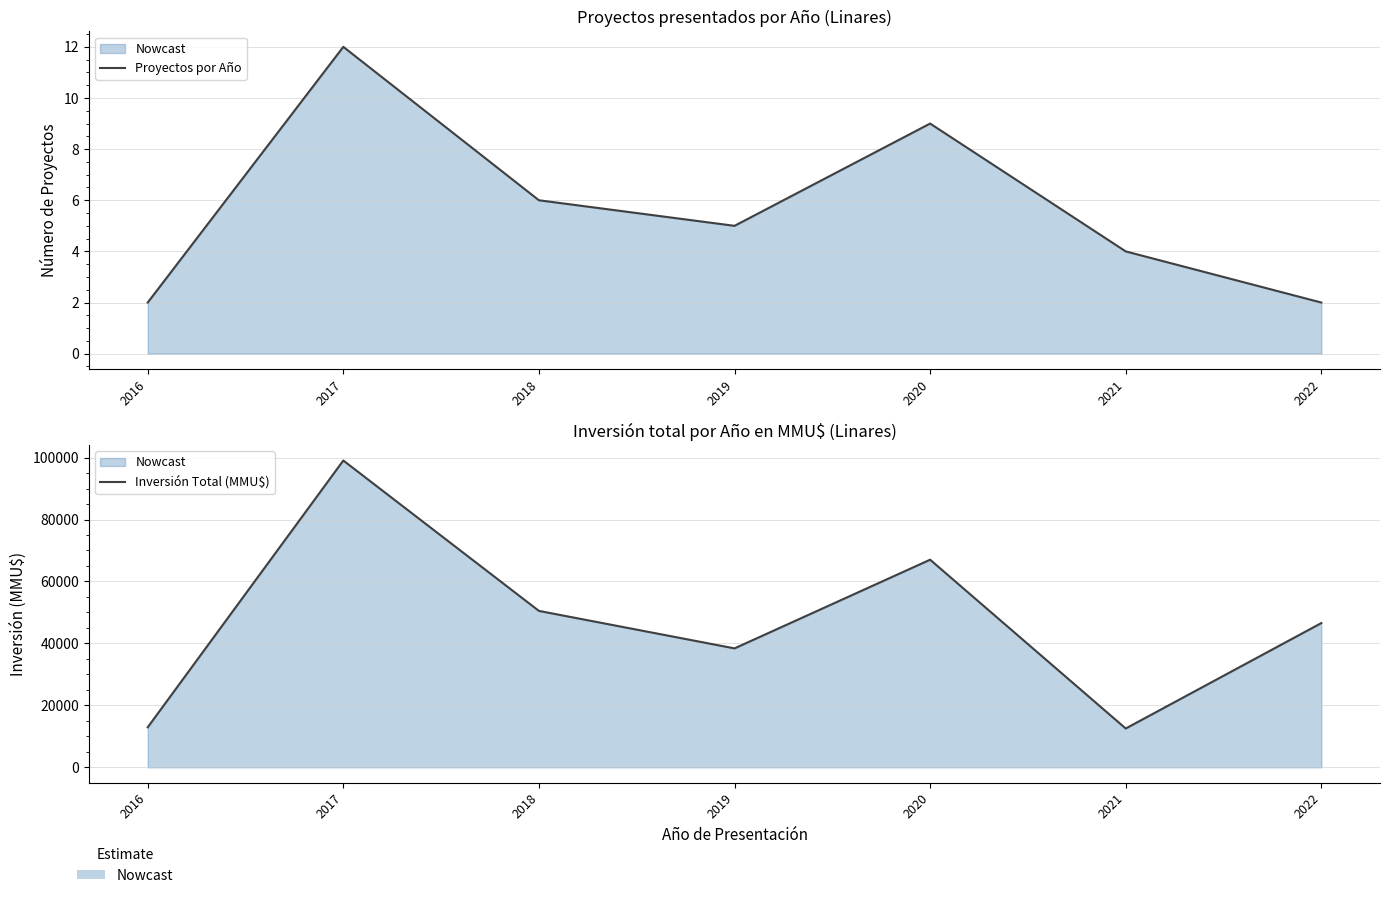

Reading left to right, what are all the values shown in this chart?

Proyectos por Año: 2016=2	2017=12	2018=6	2019=5	2020=9	2021=4	2022=2
Inversión Total (MMU$): 2016=12934	2017=99051	2018=50500	2019=38400	2020=67025	2021=12540	2022=46571